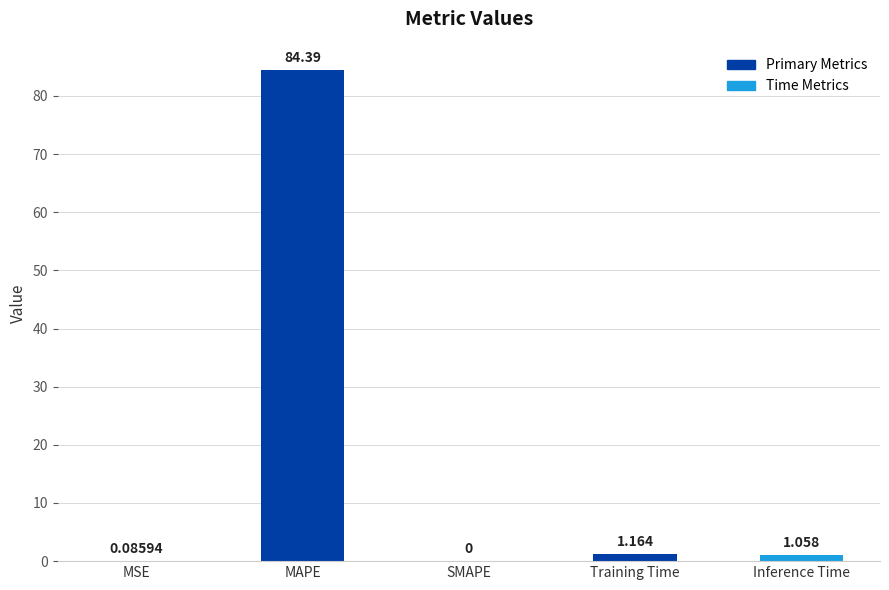

At which category does the chart reach its peak across all series?

MAPE